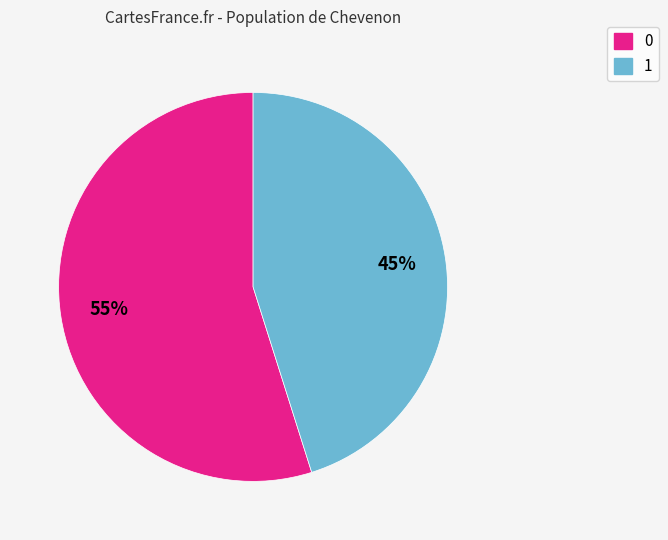

Is there a majority slice in this chart?

Yes